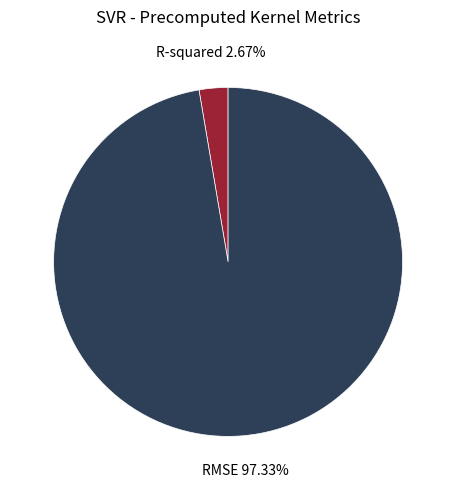

What percentage is NOT represented by R-squared?

97.3%